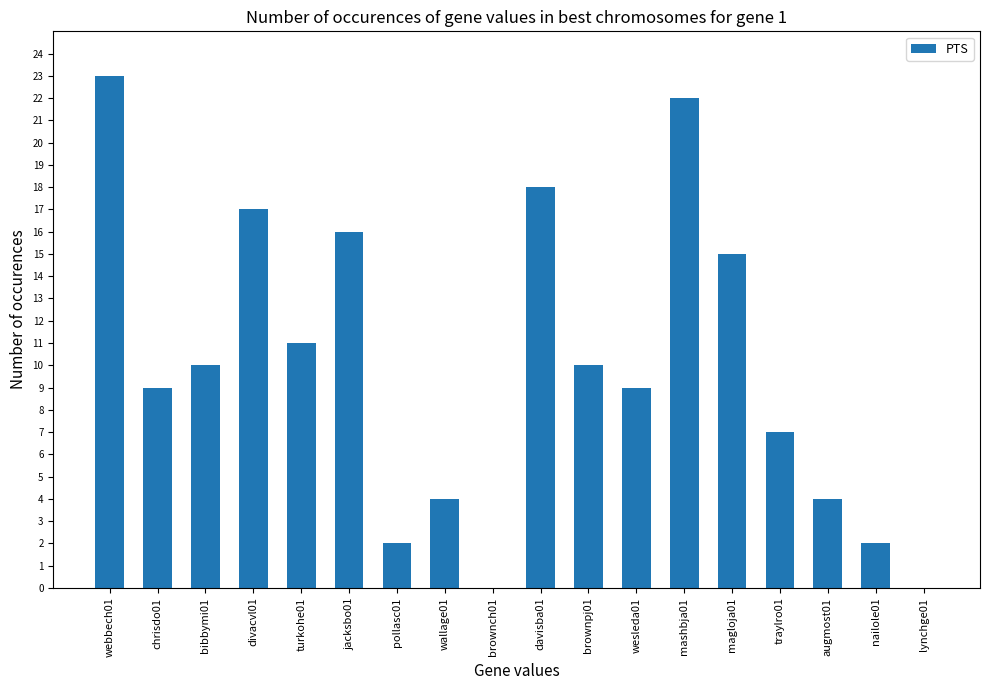

Approximately how many times larger is the value at wesleda01 compared to brownpj01?

0.9